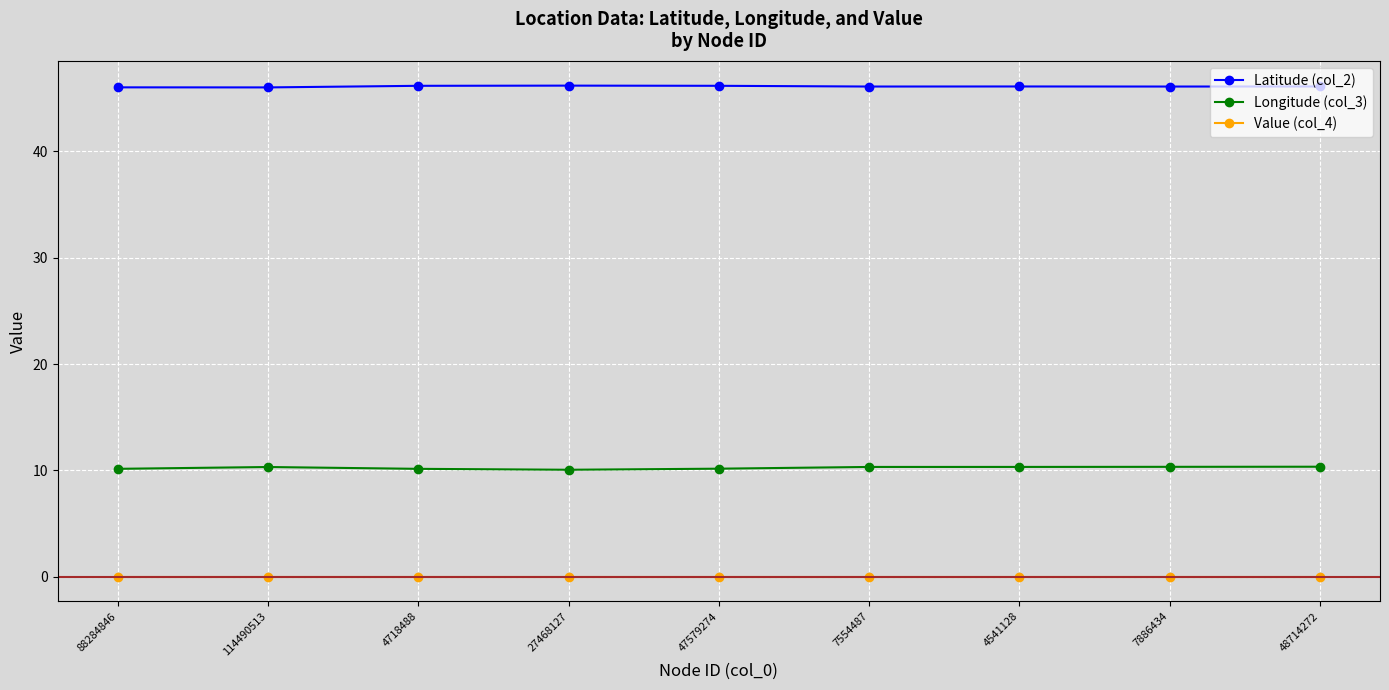

True or false: Value (col_4) and Latitude (col_2) cross at least once.

False